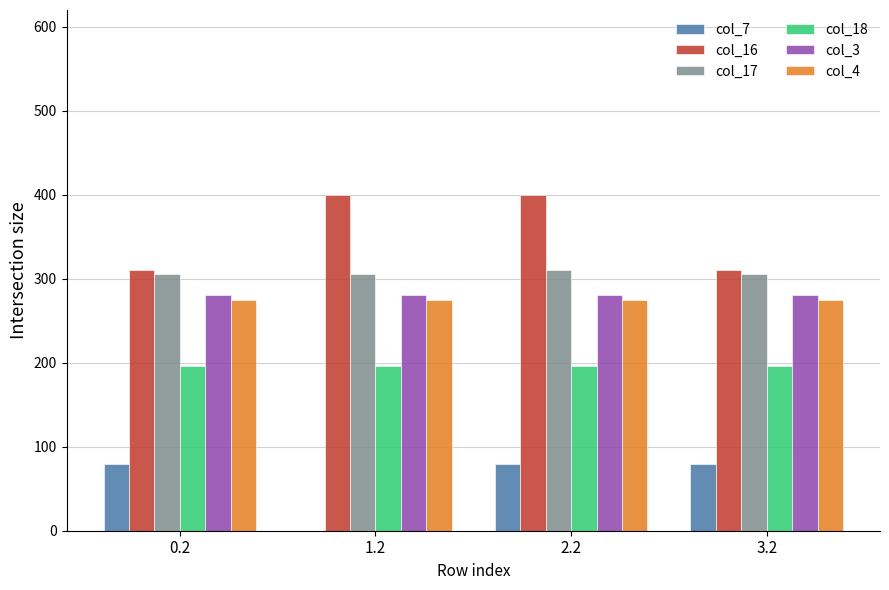

Between 1.2 and 2.2, which series saw the biggest shift?

col_7